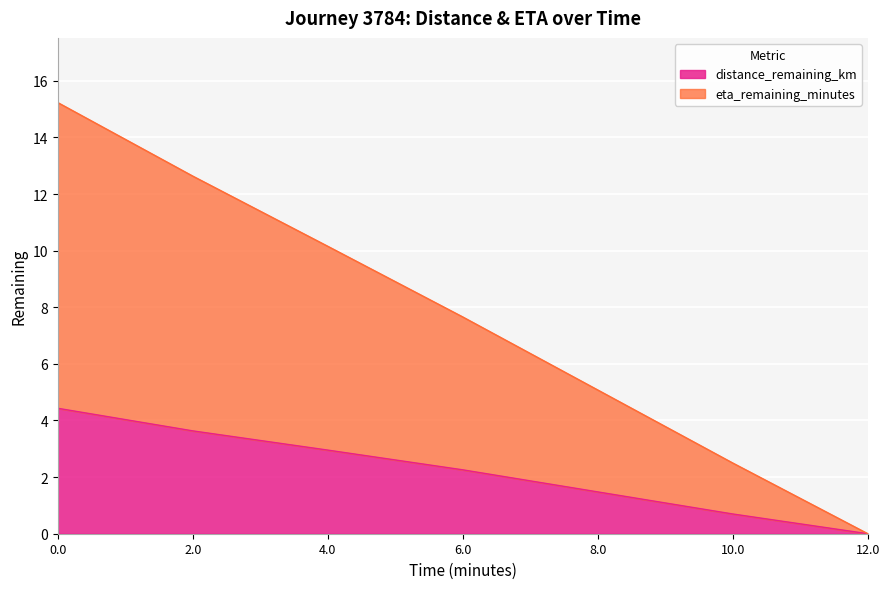

What is the approximate value of eta_remaining_minutes at 10.0?

2.5